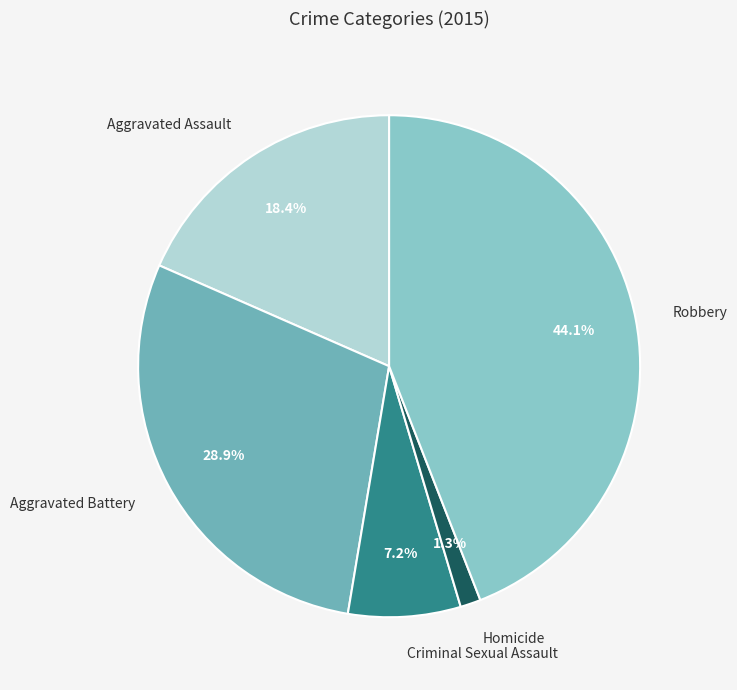

Count the number of slices in the pie.

5